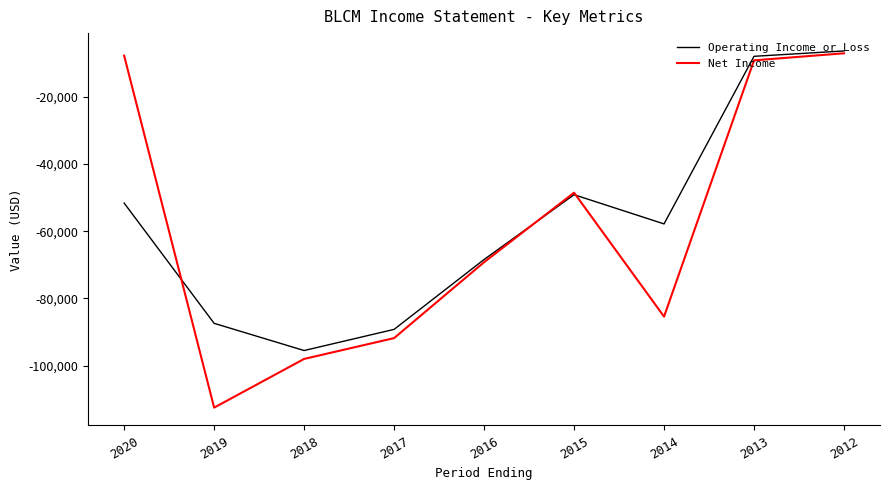

Which series changed the most between 2019 and 2014?

Operating Income or Loss